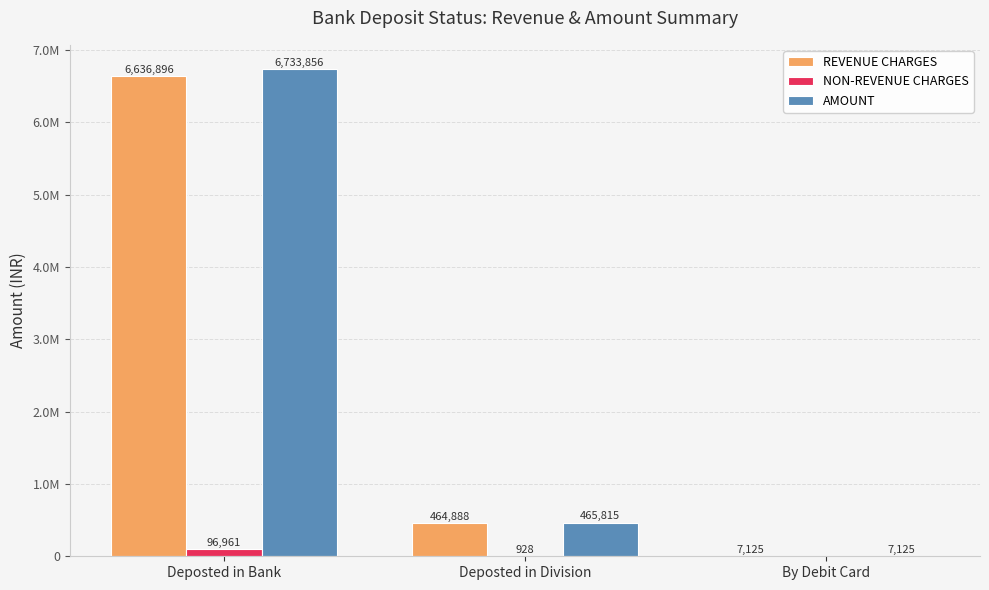

Which series has the largest total across all categories?

AMOUNT